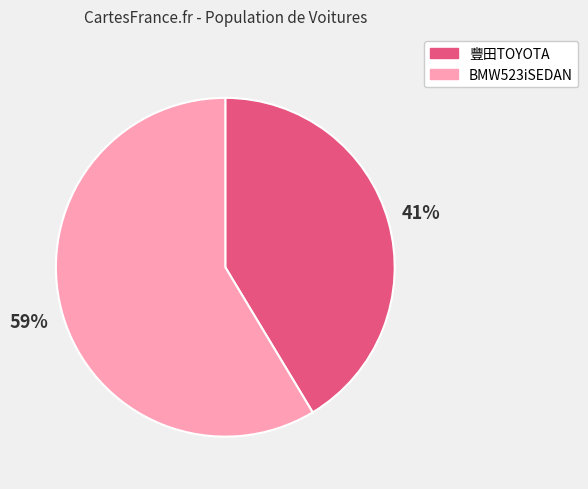

To the nearest percent, what is the combined percentage of 豐田TOYOTA and BMW523iSEDAN?

100%